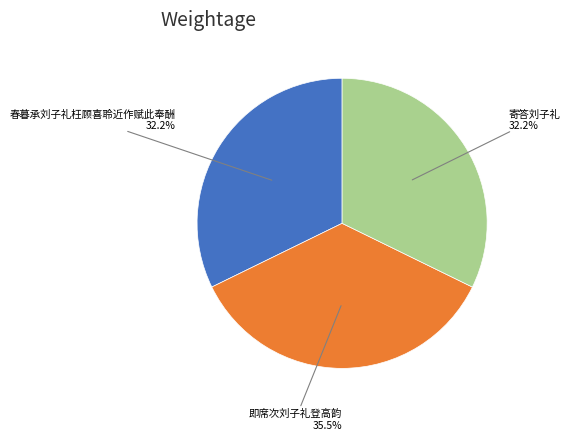

To the nearest percent, what is the difference between the largest and smallest slice percentages?

3%